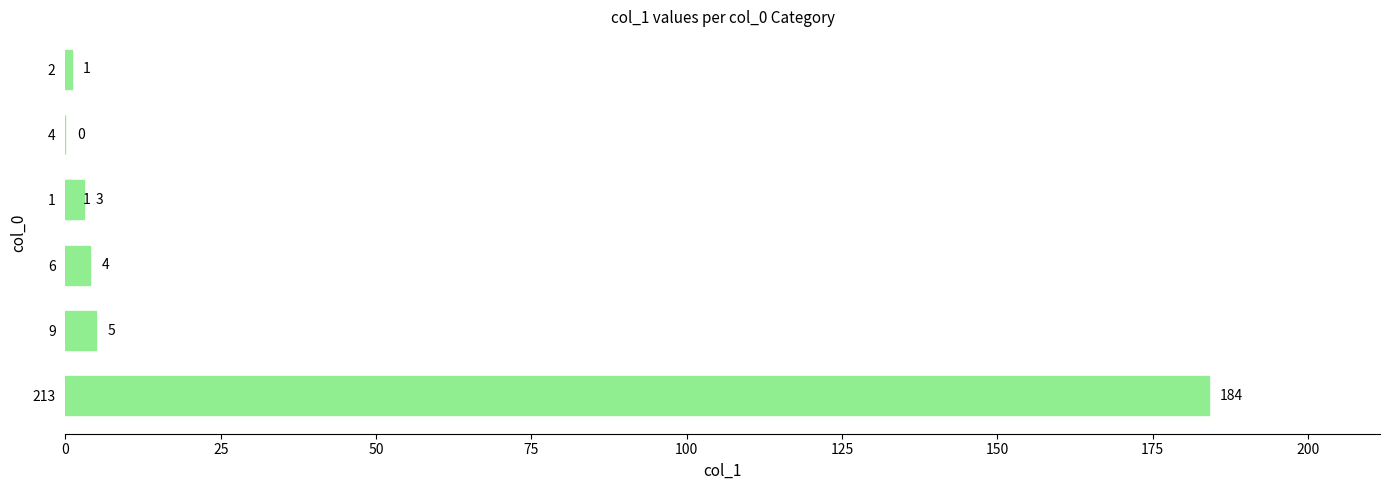

What is the difference between the second highest and second lowest values?

4